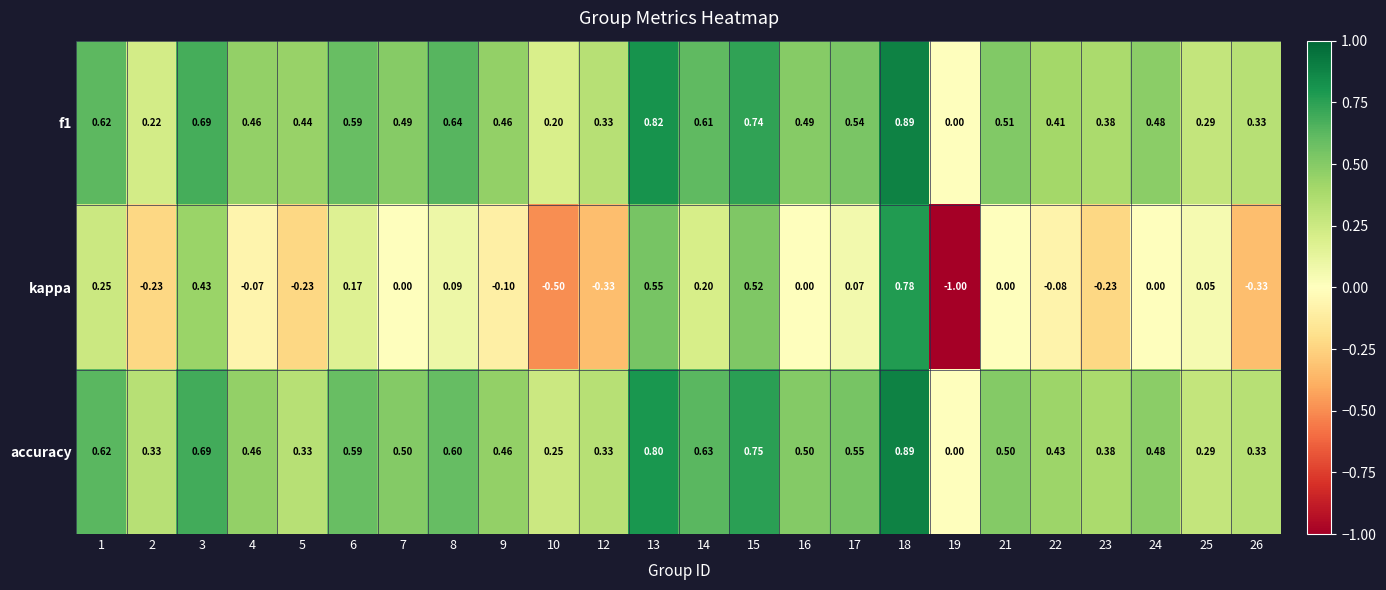

Is the value of f1 at 8 greater than the value of kappa at 22?

Yes